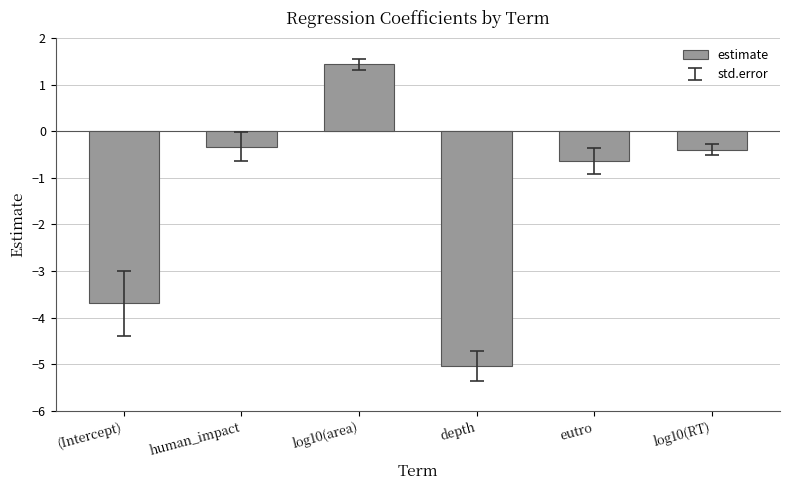

Which label corresponds to the largest value in the chart?

log10(area)